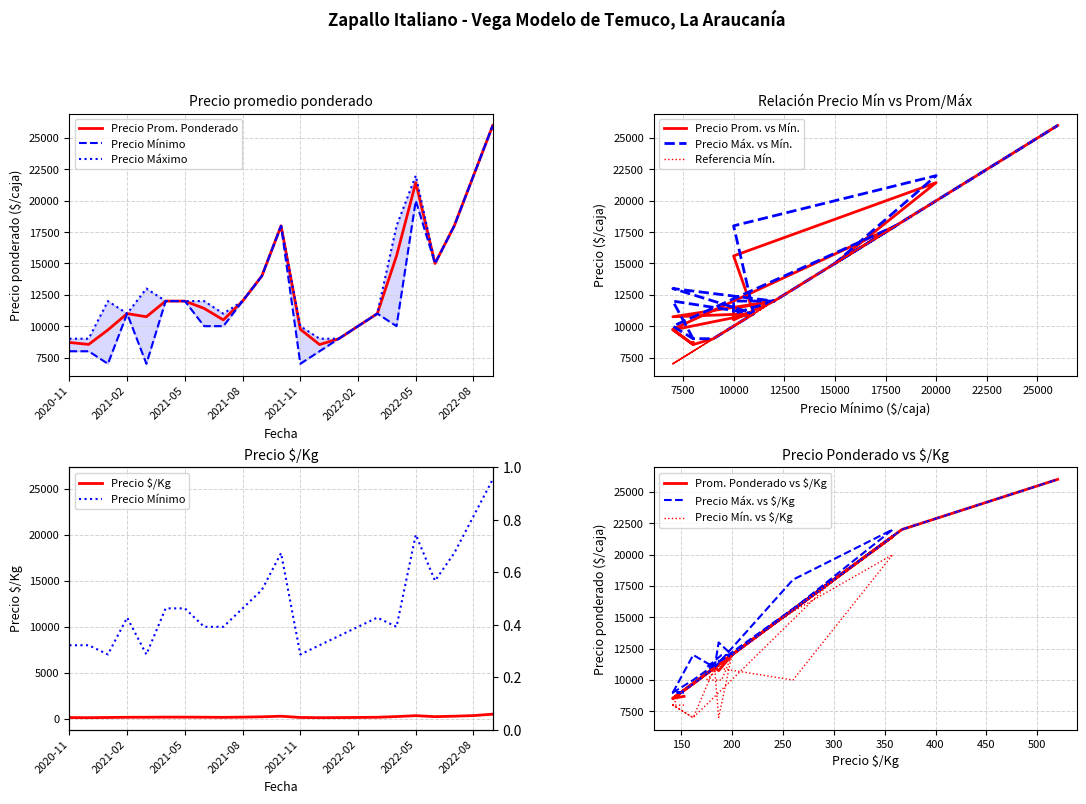

At which label does Precio promedio ponderado first exceed 11417?

2021-04